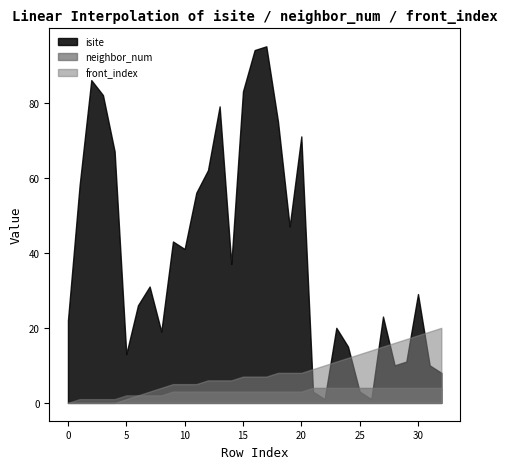

True or false: neighbor_num has a value of 1 at 30.

False